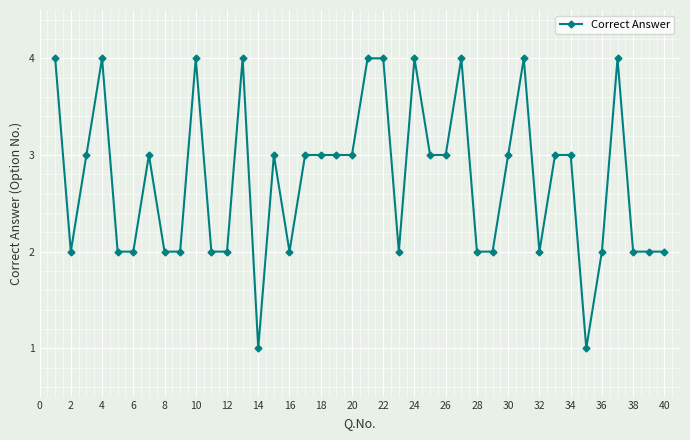

What is the value of the 1st point from the left?

4